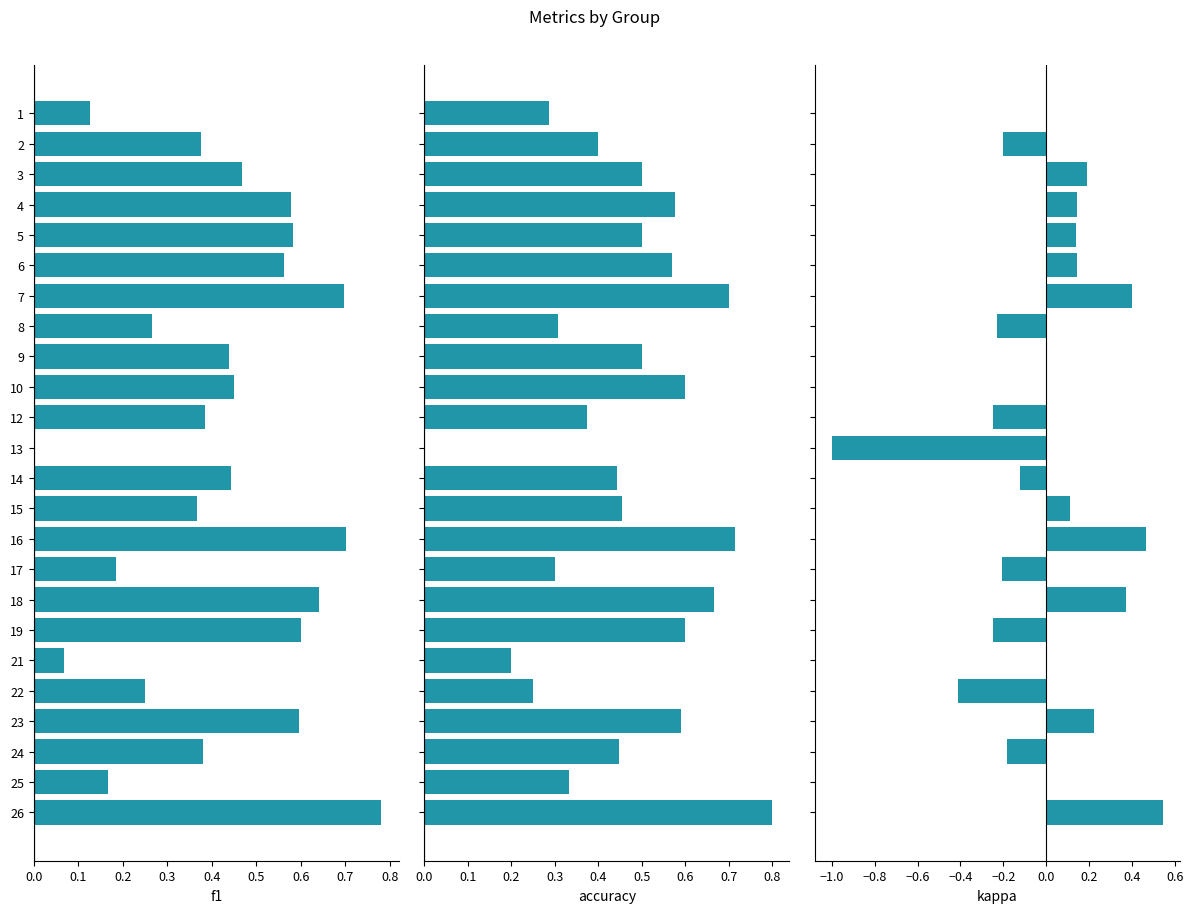

How many values in the kappa series exceed 0?

10